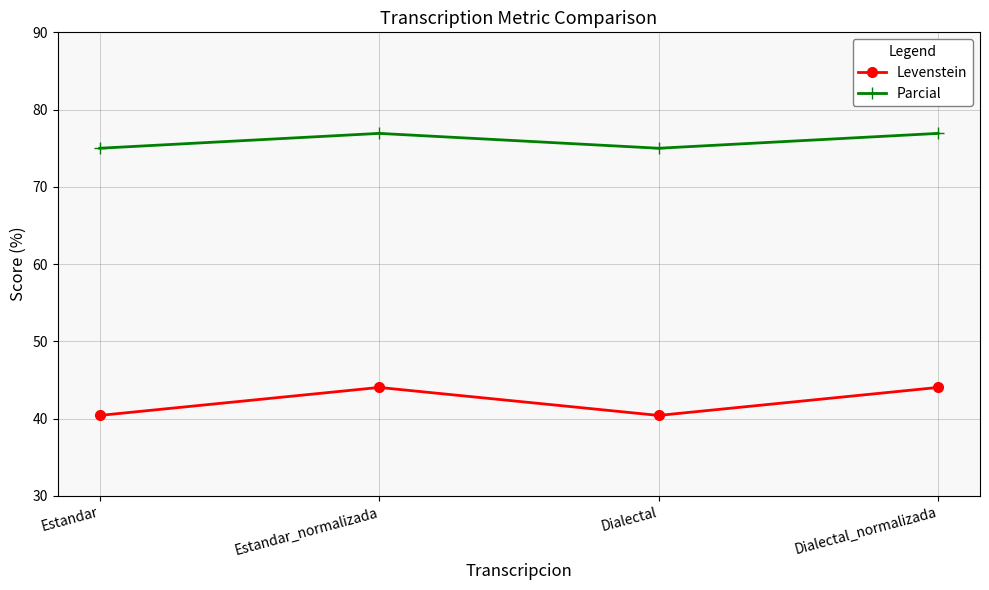

What is the sum of the Levenstein values at Estandar and Dialectal?

80.9